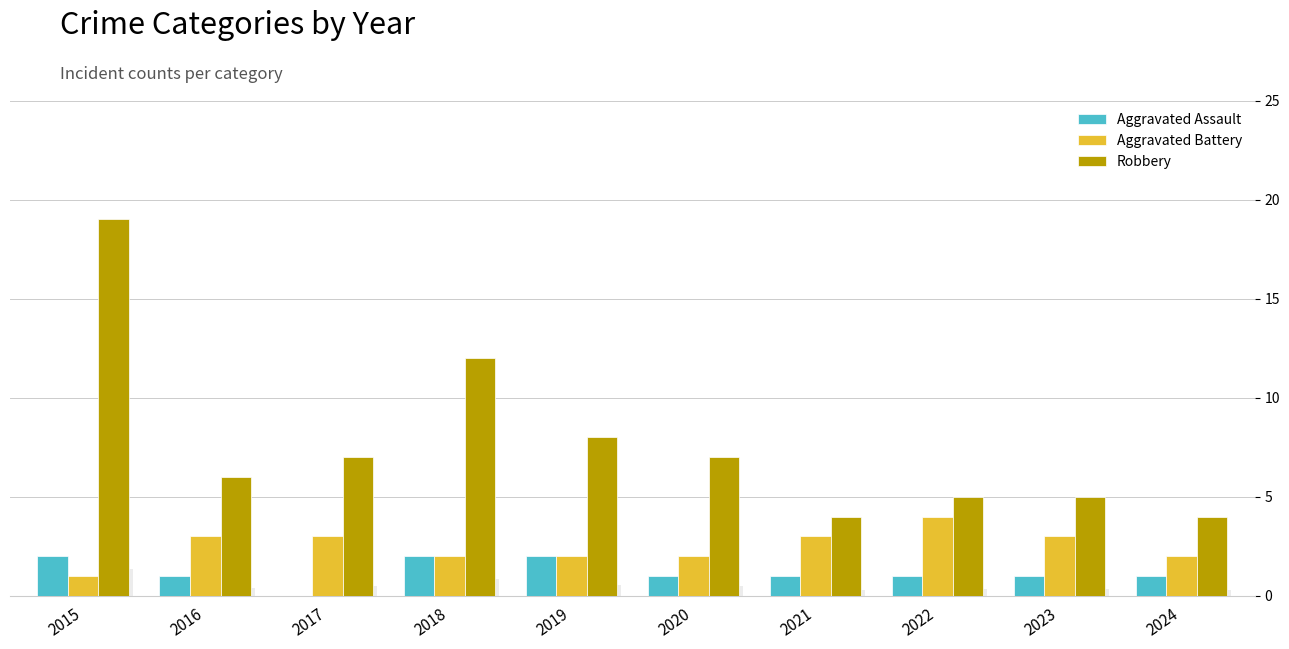

What is the average value of the Aggravated Assault series?

1